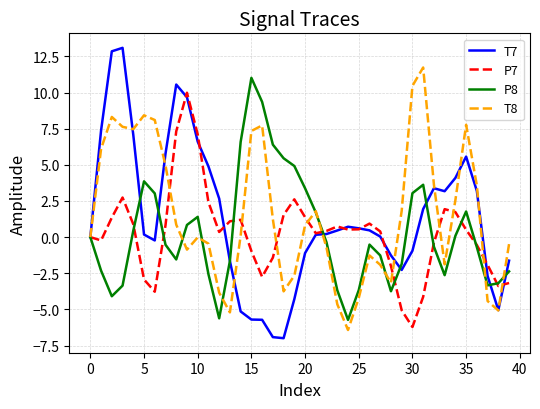

Which series has the largest range (max minus min)?

T7